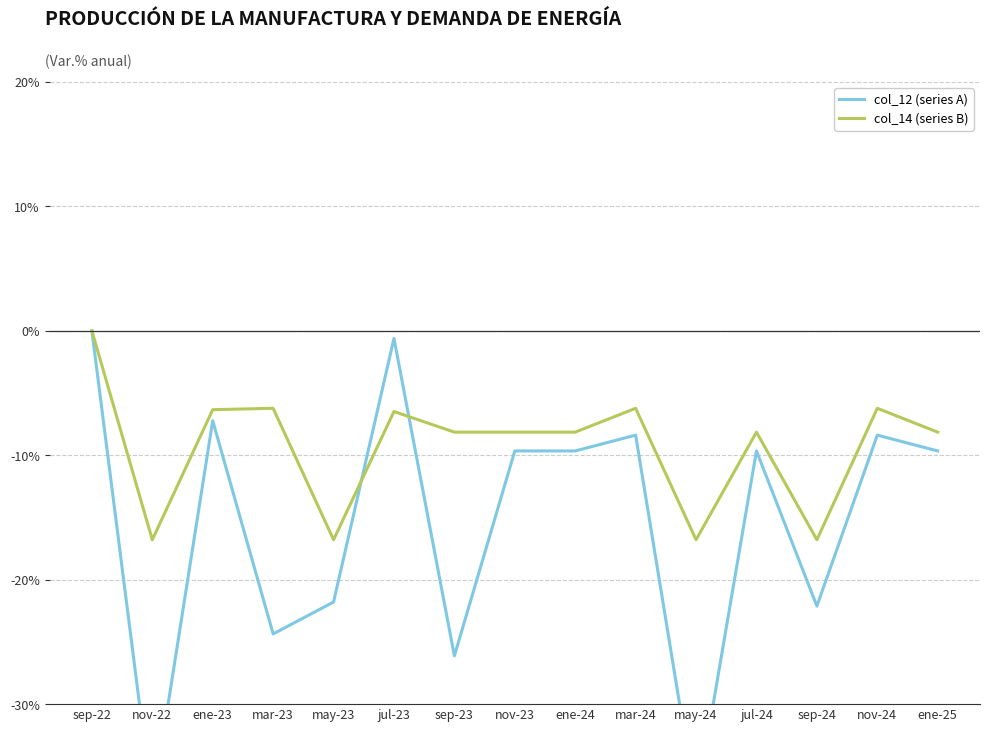

Reading left to right, what are all the values shown in this chart?

col_12: 0.0	-38.1	-7.2	-24.4	-21.8	-0.6	-26.1	-9.7	-9.7	-8.4	-38.1	-9.7	-22.1	-8.4	-9.7
col_14: 0.0	-16.8	-6.3	-6.2	-16.8	-6.5	-8.1	-8.1	-8.1	-6.2	-16.8	-8.1	-16.8	-6.2	-8.1